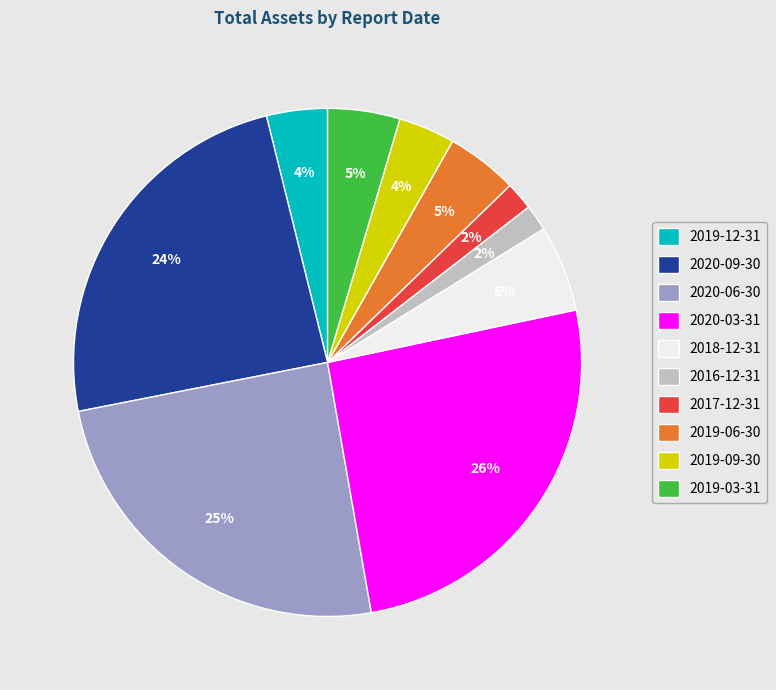

What is the largest slice in the pie chart?

2020-03-31